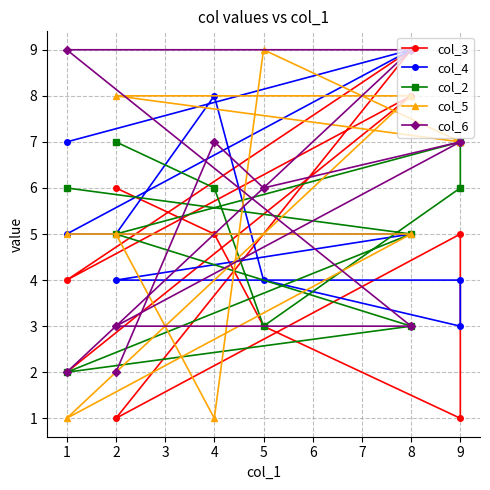

What is the average value of the col_6 series?

6